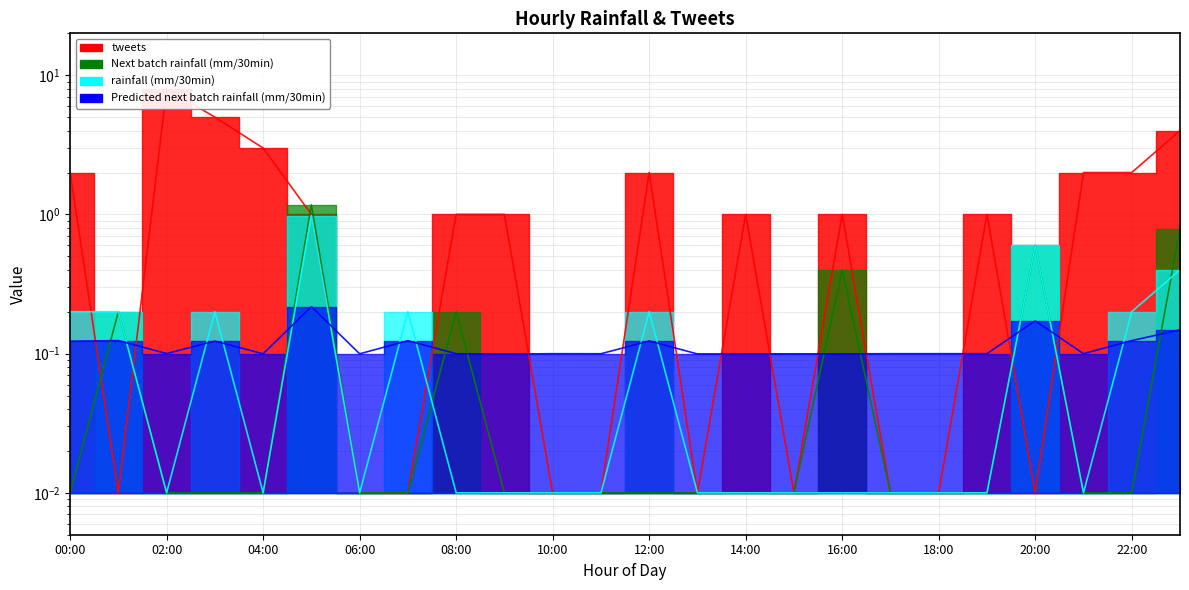

Does the chart display data point markers on the line(s)?

No